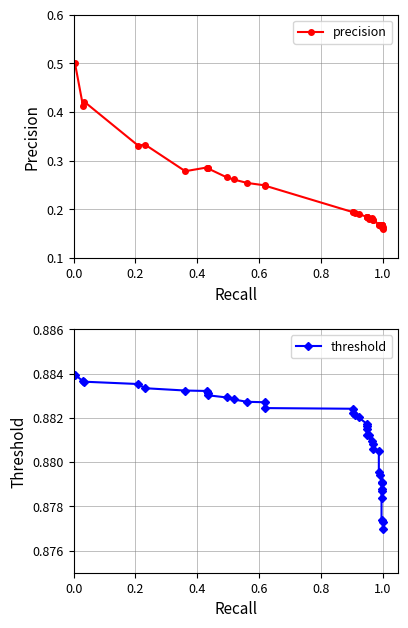

What are all the series names shown in the legend?

precision, threshold